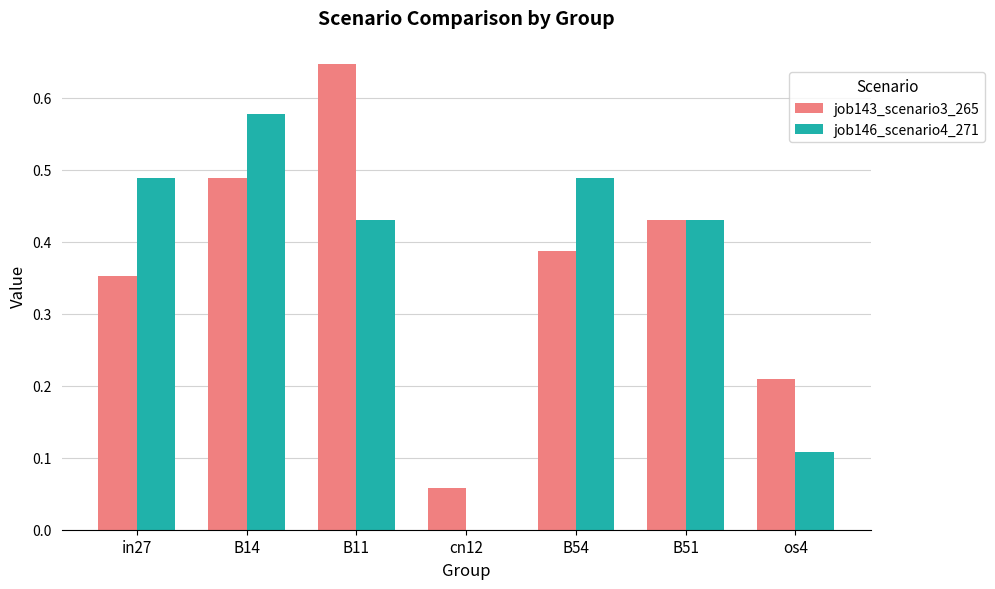

The value of job143_scenario3_265 at B51 is 0.1. True or false?

False